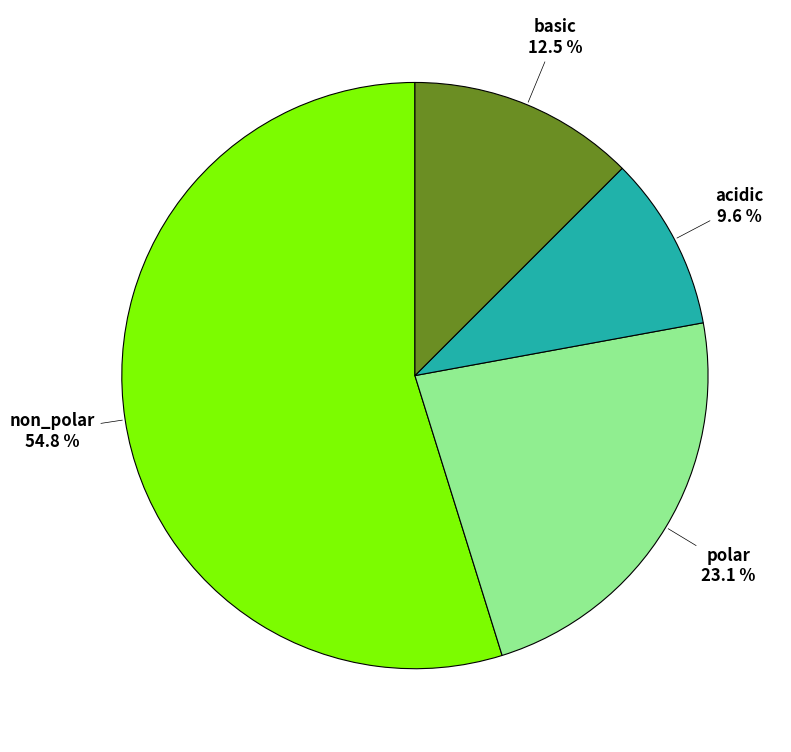

Is there any slice that represents more than half of the pie?

Yes